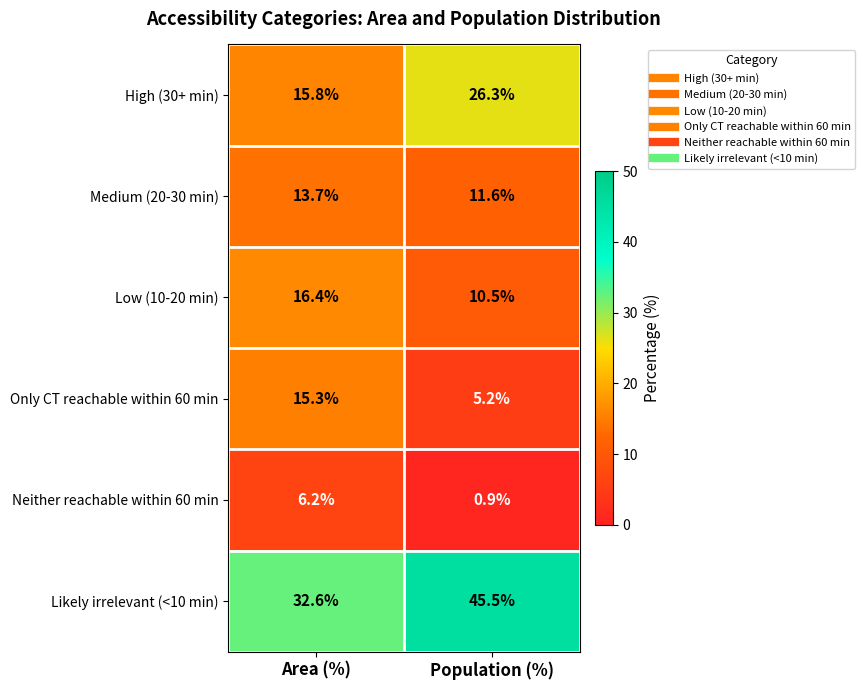

What is the difference between the maximum and minimum values in the Likely irrelevant (<10 min) series?

12.9